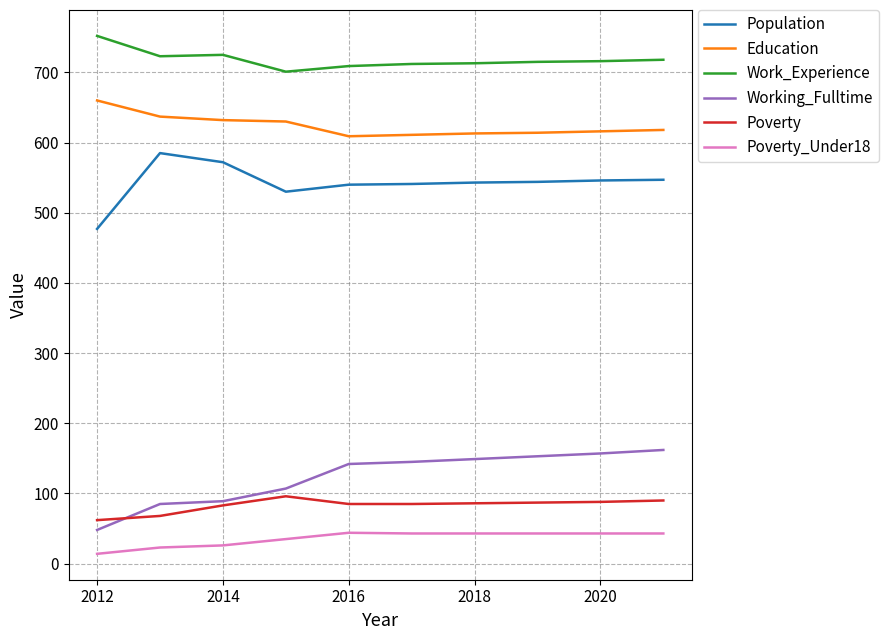

What is the highest value of the Work_Experience series?

752